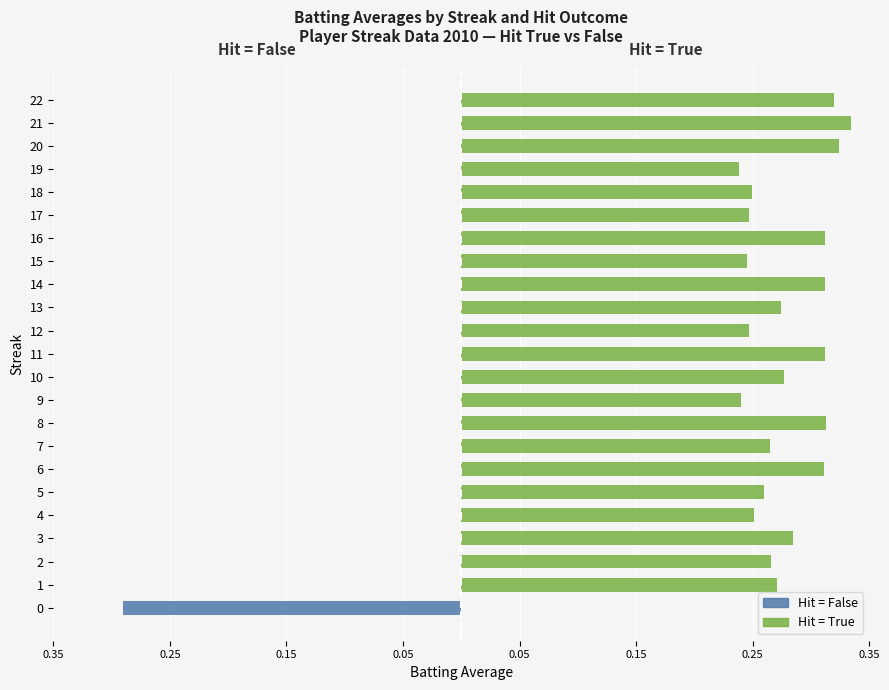

What are all the series names shown in the legend?

Hit = False, Hit = True